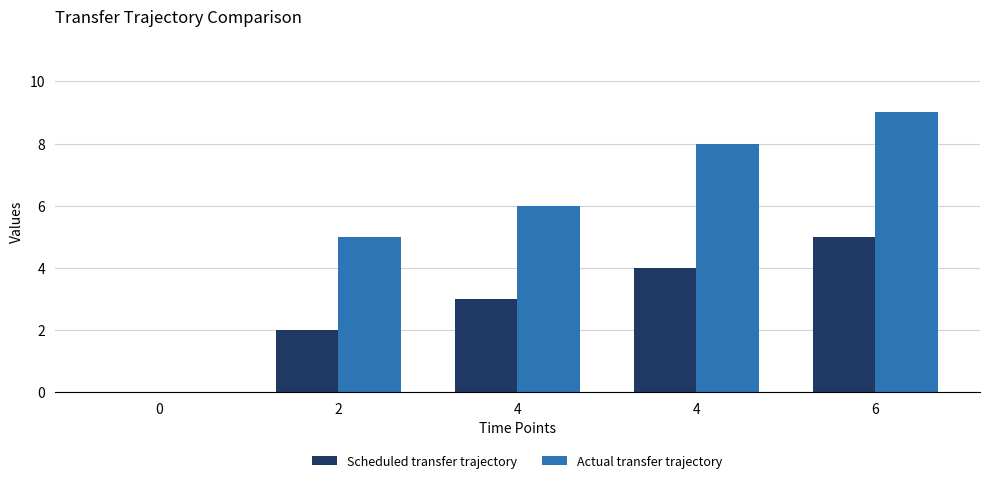

What is the highest value of the Scheduled transfer trajectory series?

5